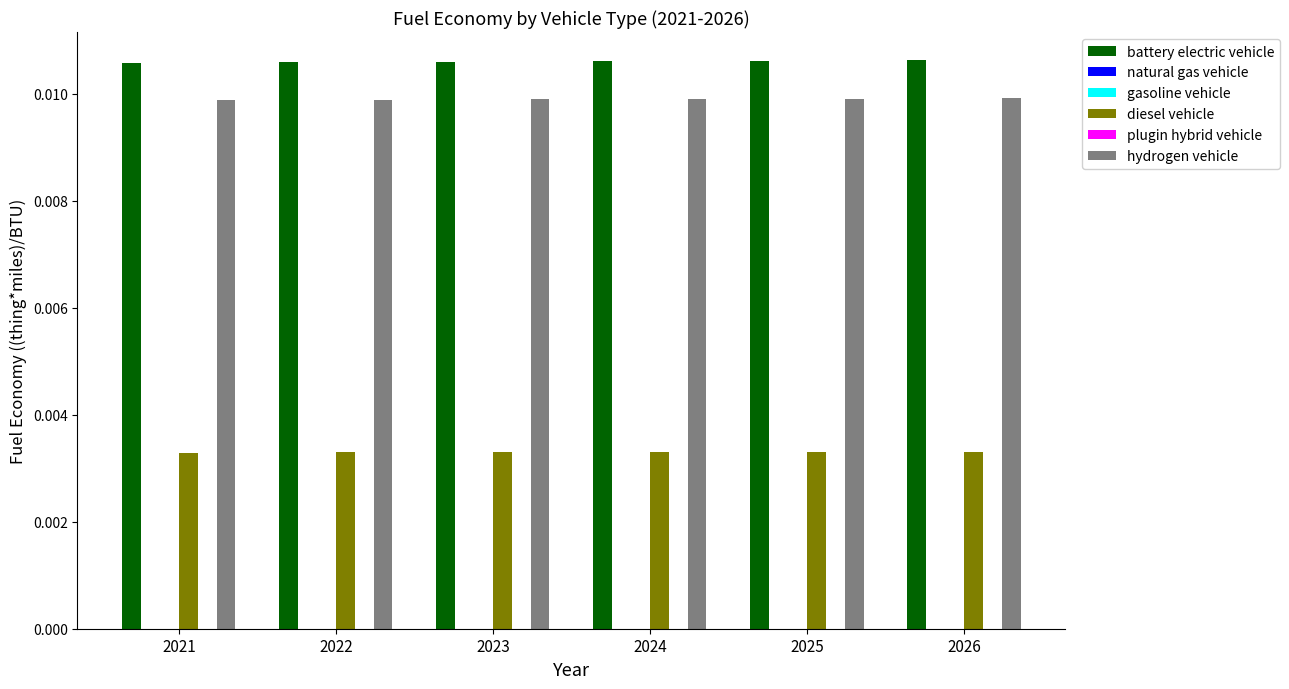

True or false: plugin hybrid vehicle has a value of 0.0 at 2022.

True